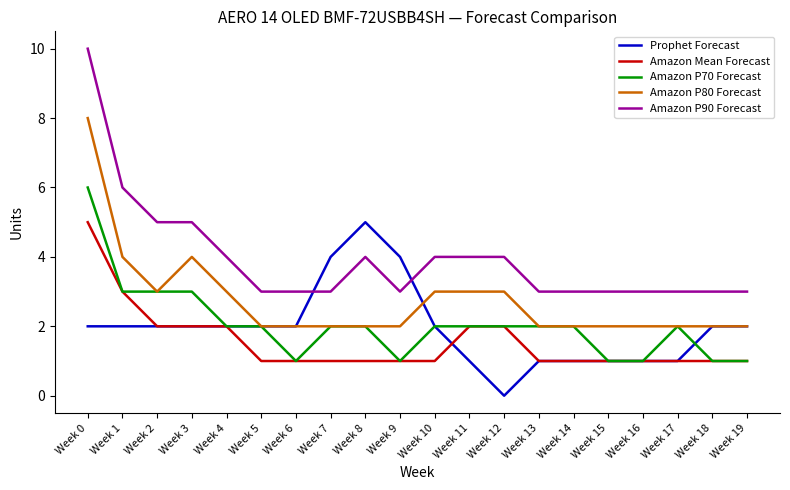

Which series has the largest total across all categories?

Amazon P90 Forecast